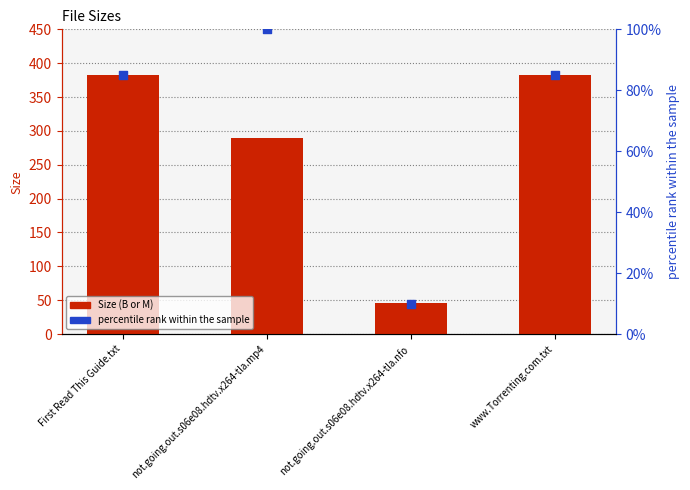

What is the total value across all series at not.going.out.s06e08.hdtv.x264-tla.mp4?

388.8